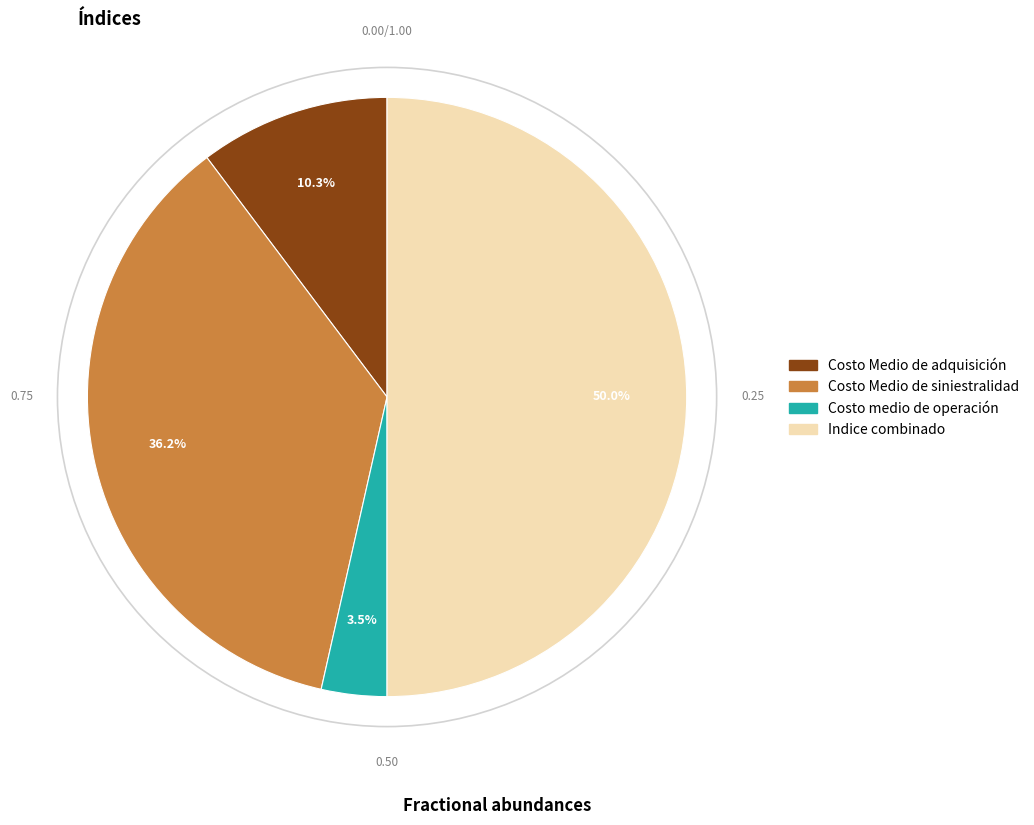

What is the ratio of the value at Indice combinado to the value at Costo Medio de siniestralidad?

1.4